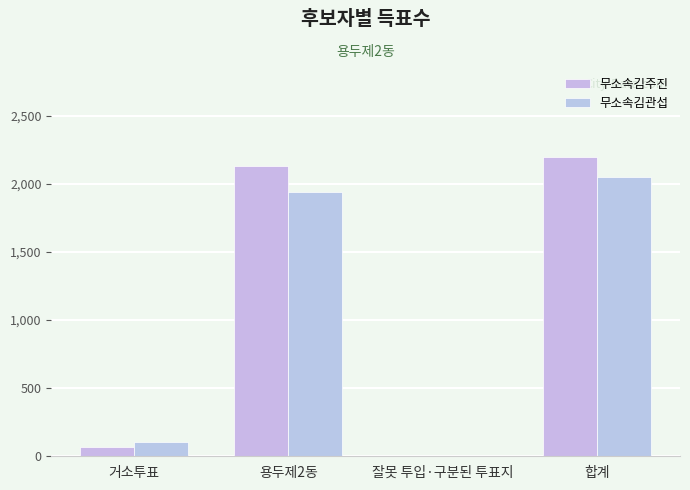

What is the value of the 무소속김관섭 bar at the 3rd from the left?

1